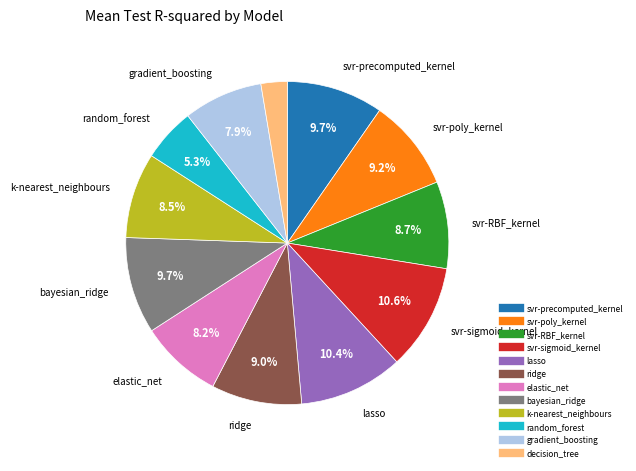

What is the smallest slice in the pie chart?

decision_tree